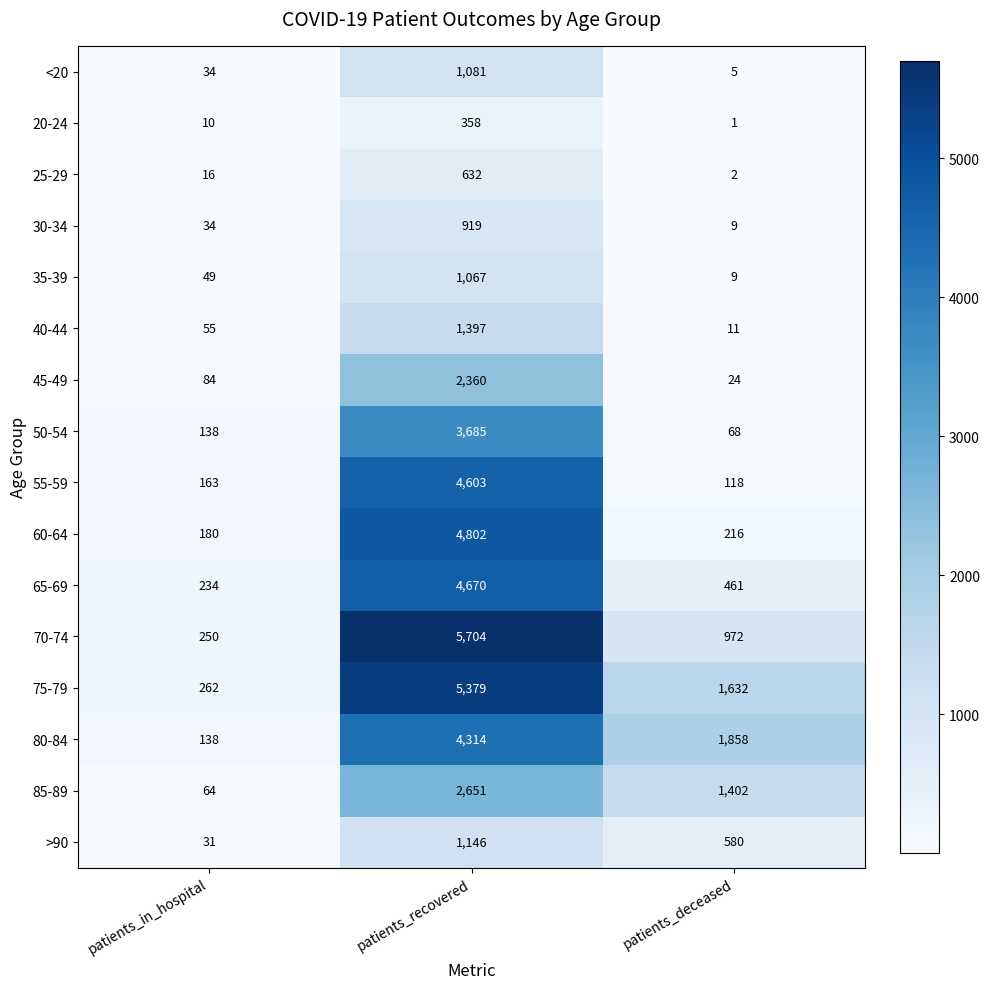

What is the difference between the maximum and minimum values in the 25-29 series?

630